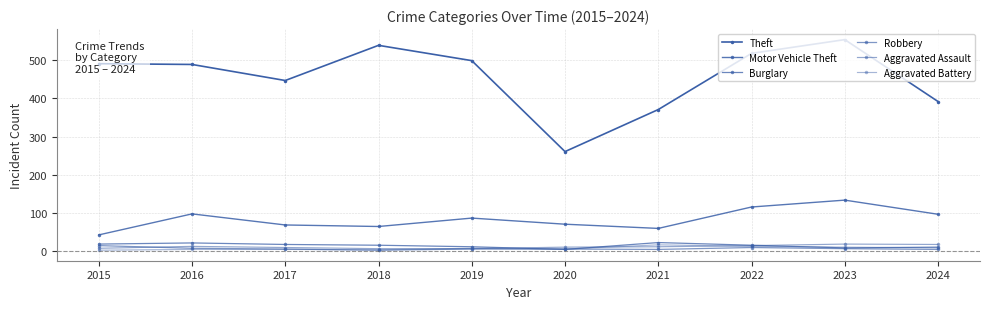

True or false: Theft and Motor Vehicle Theft cross at least once.

False